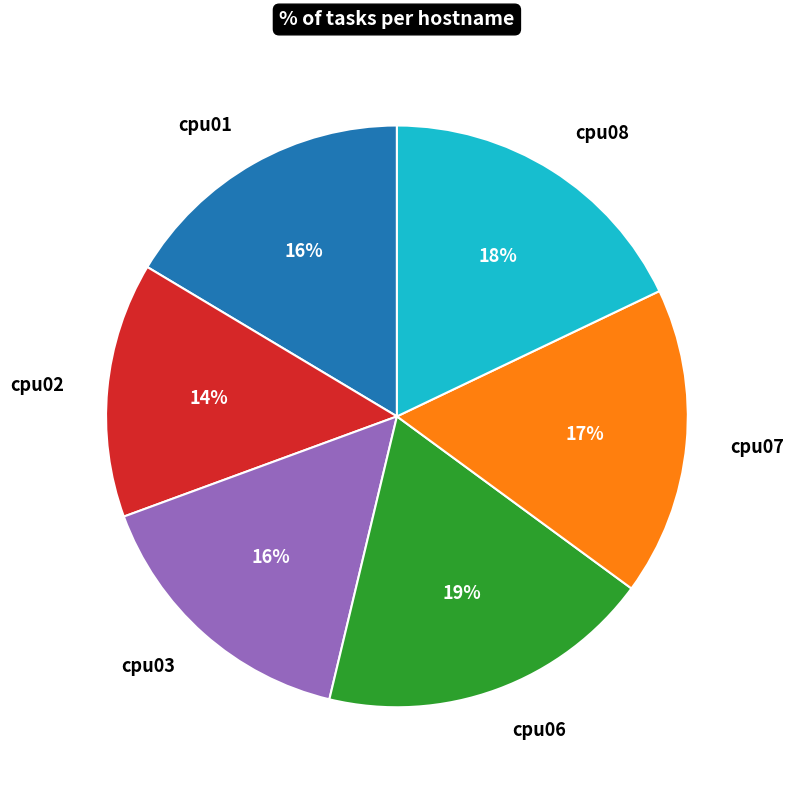

To the nearest percent, what is the average slice percentage?

17%